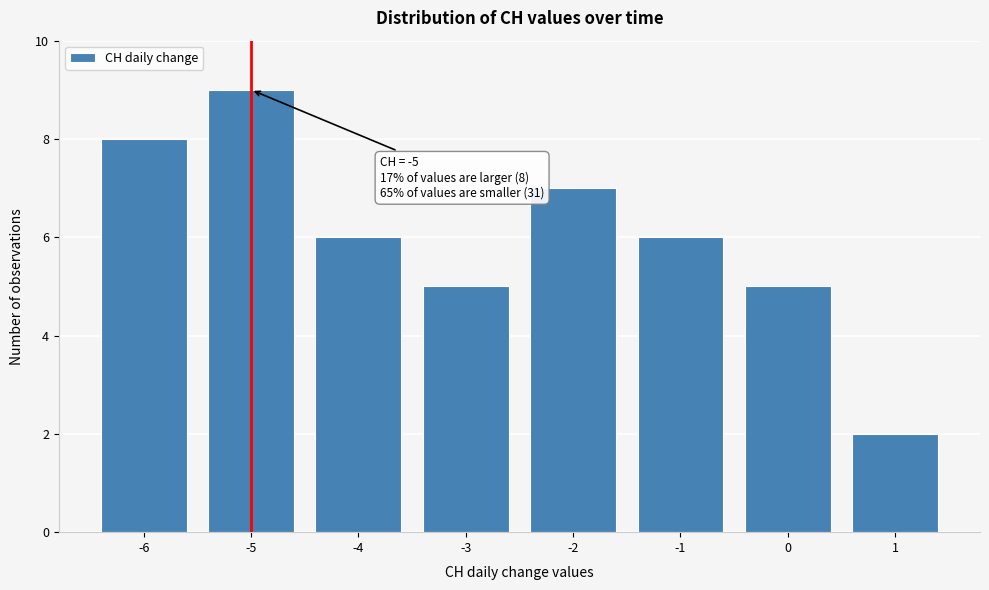

Which range on the x-axis has the tallest bar?

-5.5 to -4.5